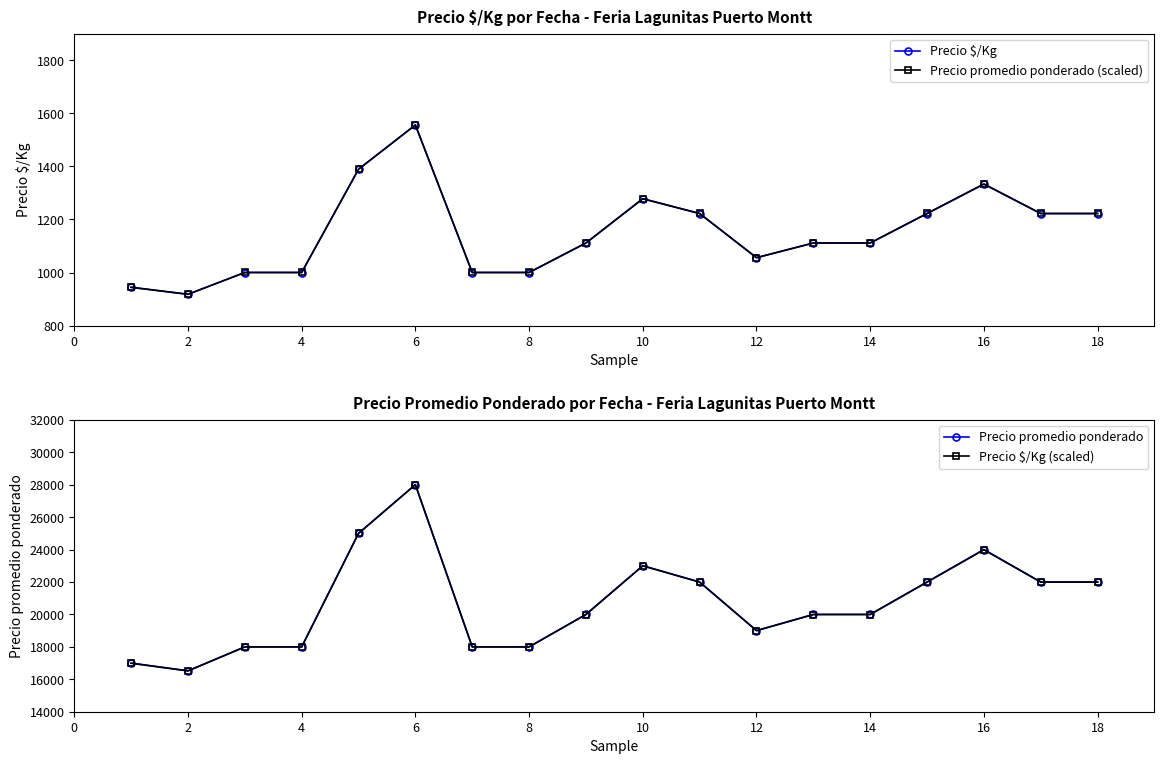

Reading left to right, extract all data points from this chart.

Precio $/Kg: 944.0	918.0	1000.0	1000.0	1389.0	1556.0	1000.0	1000.0	1111.0	1278.0	1222.0	1056.0	1111.0	1111.0	1222.0	1333.0	1222.0	1222.0
Precio promedio ponderado (scaled): 944.7	918.0	1000.3	1000.3	1389.3	1556.0	1000.3	1000.3	1111.4	1278.1	1222.6	1055.9	1111.4	1111.4	1222.6	1333.7	1222.6	1222.6
Precio promedio ponderado: 17000.0	16519.0	18000.0	18000.0	25000.0	28000.0	18000.0	18000.0	20000.0	23000.0	22000.0	19000.0	20000.0	20000.0	22000.0	24000.0	22000.0	22000.0
Precio $/Kg (scaled): 16986.9	16519.0	17994.6	17994.6	24994.8	28000.0	17994.6	17994.6	19992.1	22997.3	21989.6	19002.4	19992.1	19992.1	21989.6	23987.0	21989.6	21989.6